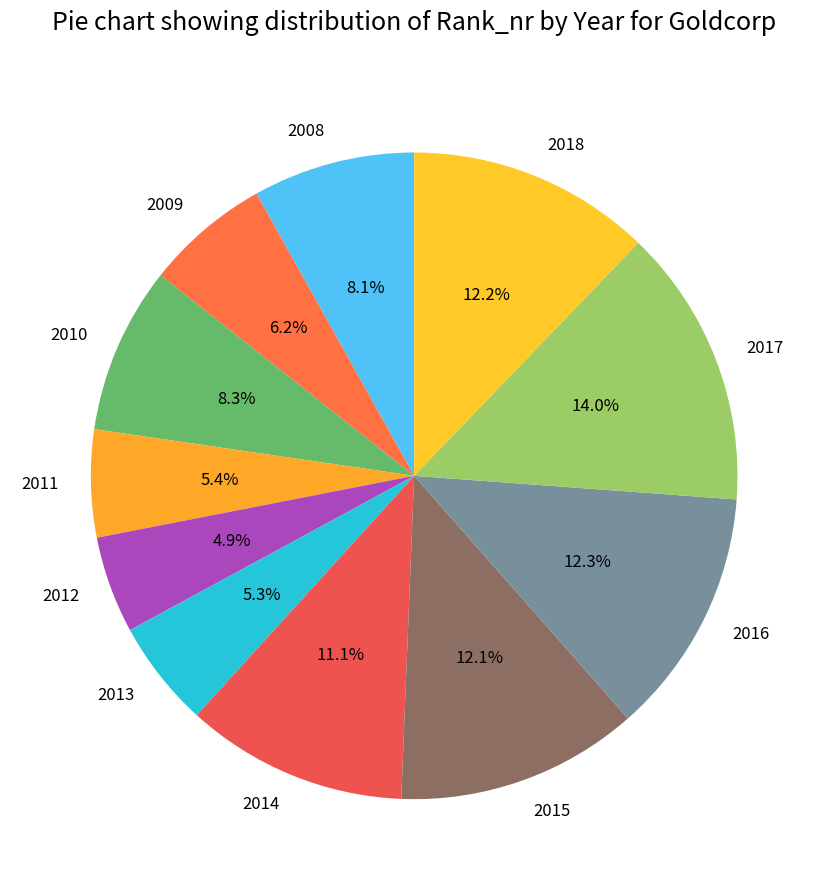

True or false: 2017 accounts for 3% of the total.

False